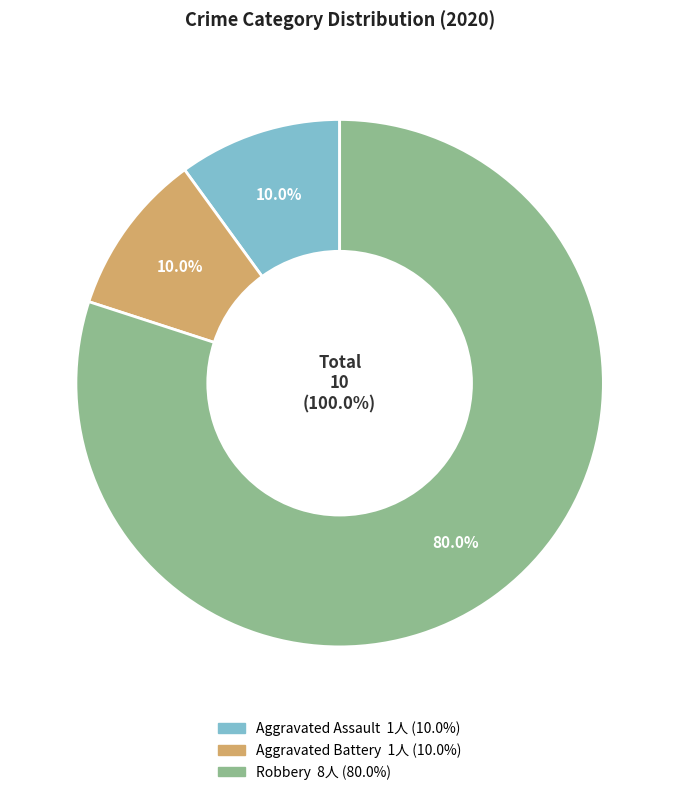

To the nearest percent, what portion does Aggravated Battery represent?

10%